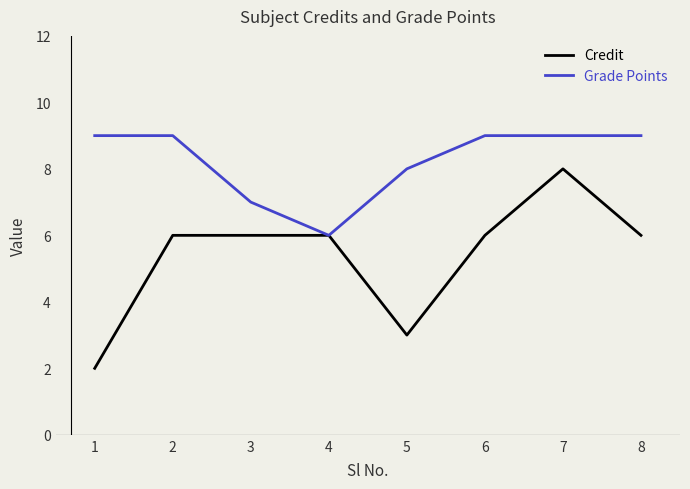

Between 3 and 8, which series saw the biggest shift?

Grade Points